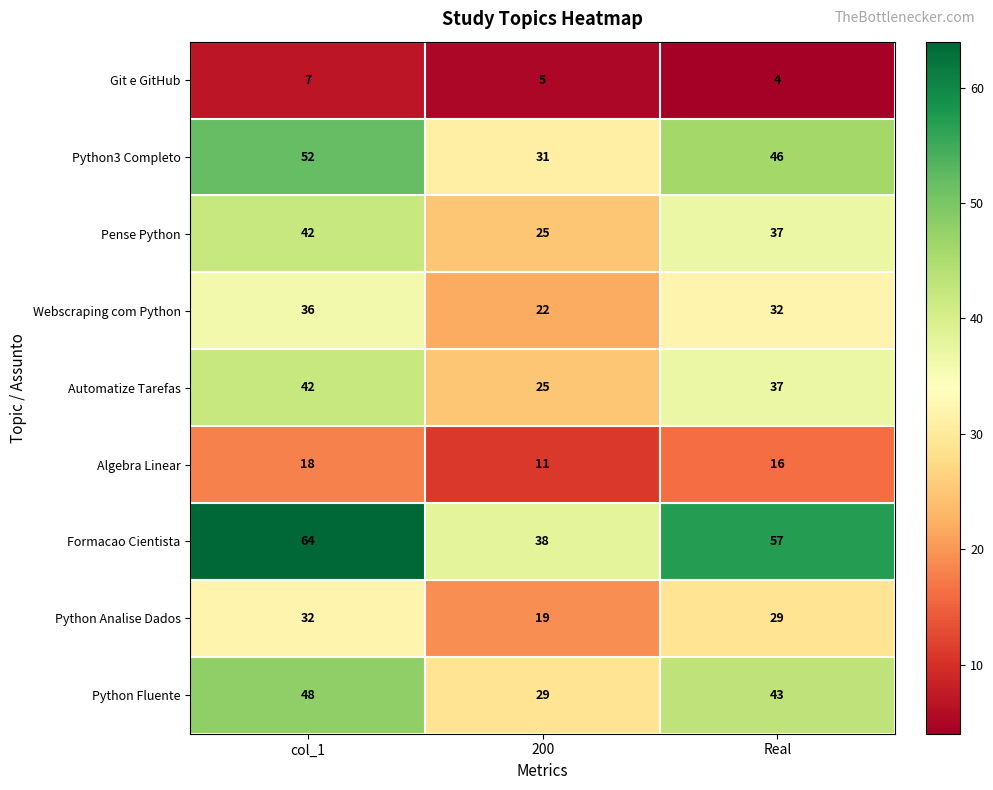

Rank the categories by Git e GitHub value from highest to lowest.

col_1, 200, Real